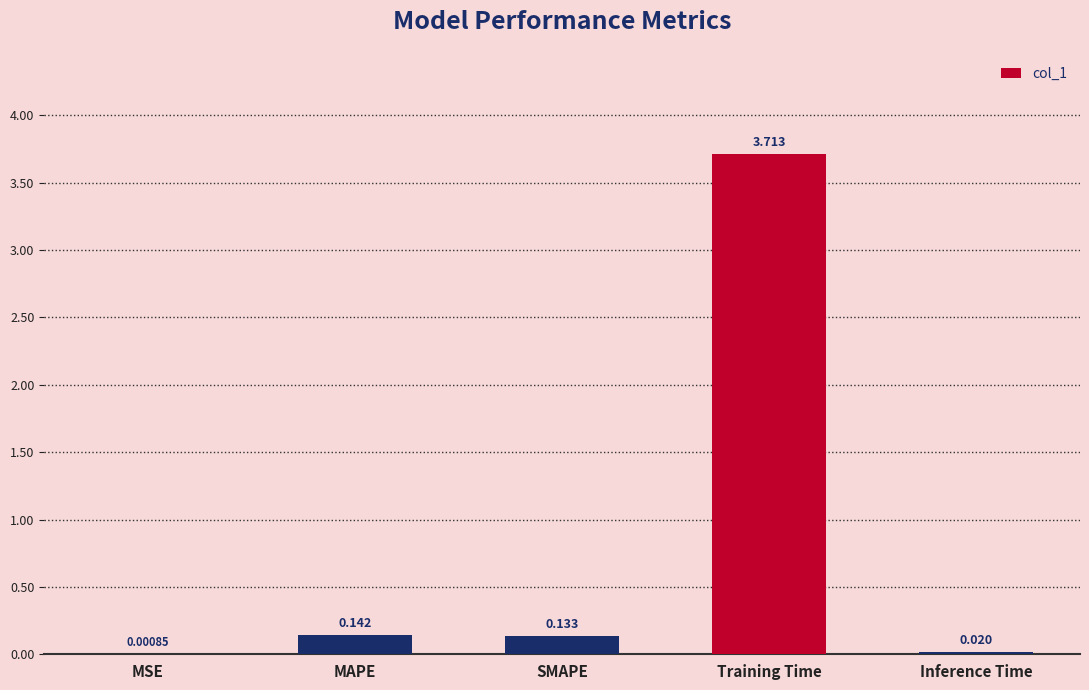

Are the bars grouped side by side (vs. stacked)?

No